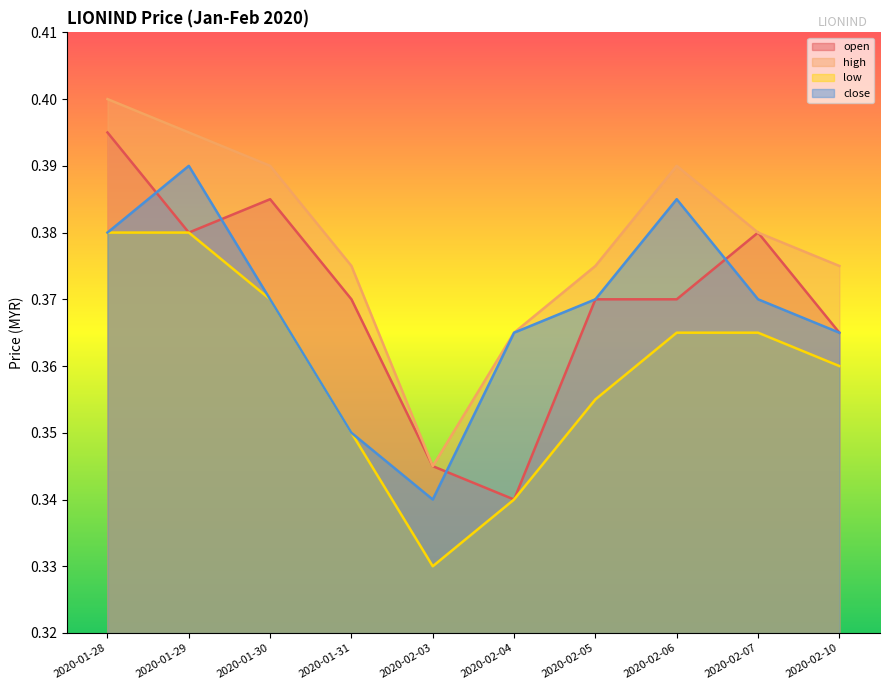

What is the sum of the low values at 2020-02-04 and 2020-02-05?

0.7